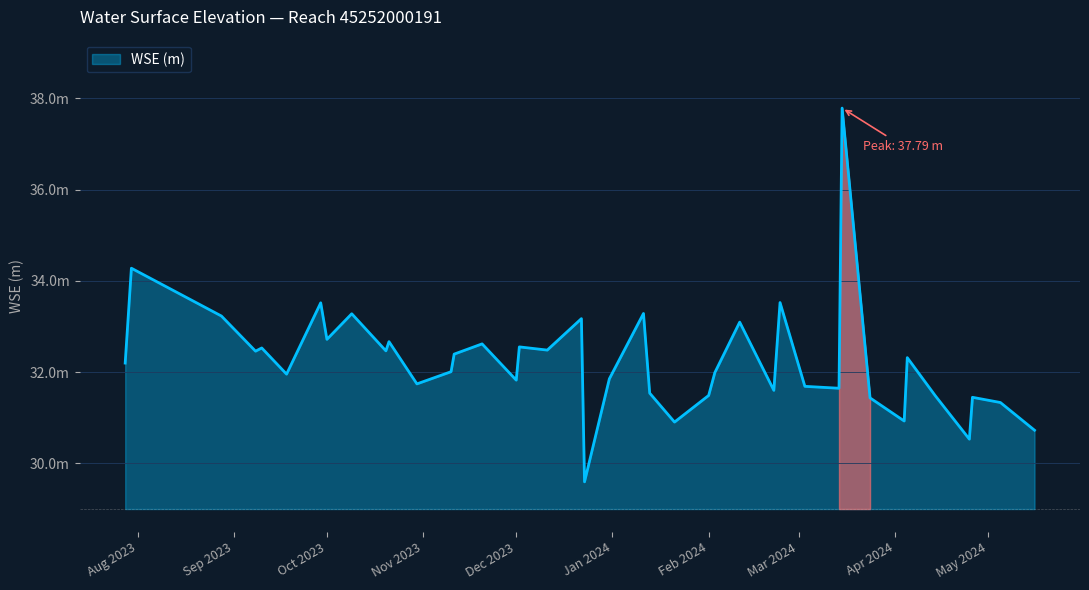

Is this an area chart (filled region under the line)?

Yes